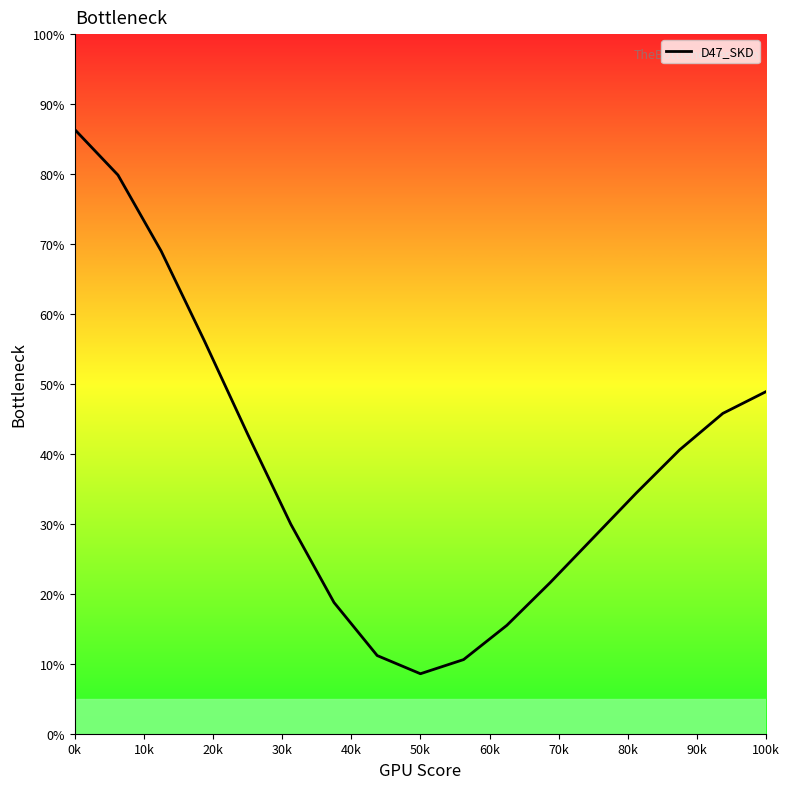

What is the maximum value shown in the chart?

86.4